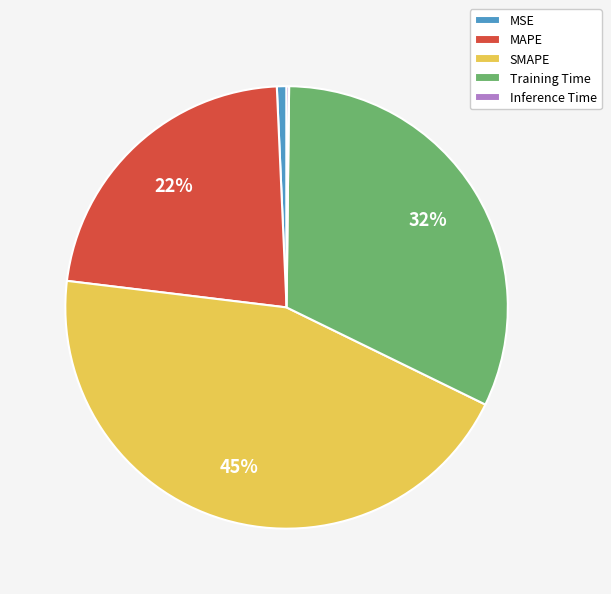

Does any single category account for the majority?

No